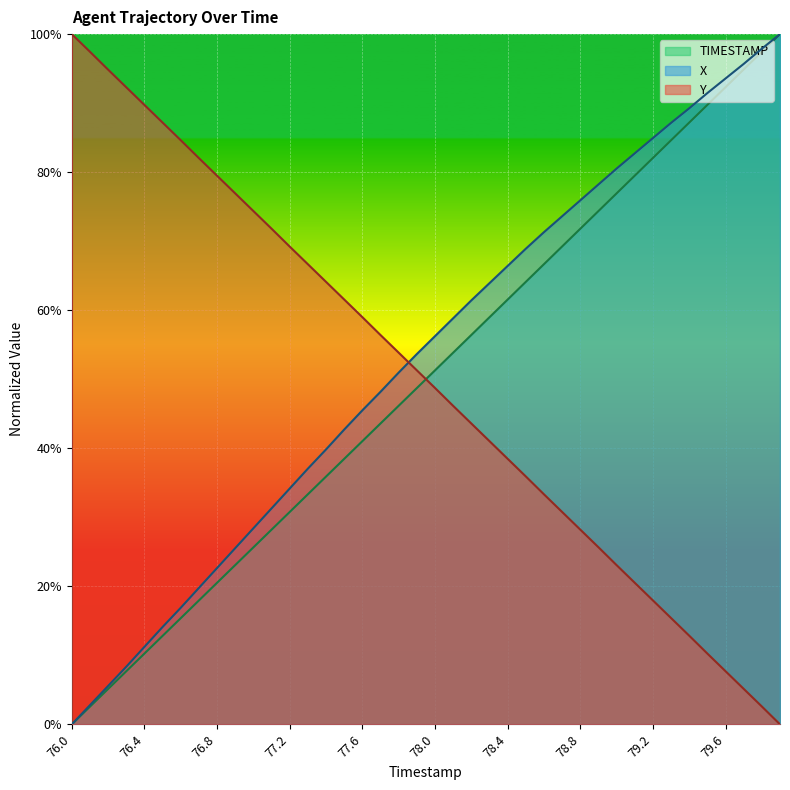

Reading right to left, transcribe all the data shown in this chart.

X: 1.0	1.0	1.0	0.9	0.9	0.9	0.9	0.8	0.8	0.8	0.8	0.8	0.7	0.7	0.7	0.7	0.6	0.6	0.6	0.6	0.5	0.5	0.5	0.5	0.4	0.4	0.4	0.3	0.3	0.3	0.3	0.2	0.2	0.2	0.1	0.1	0.1	0.1	0.0	0.0
Y: 0.0	0.0	0.1	0.1	0.1	0.1	0.2	0.2	0.2	0.2	0.3	0.3	0.3	0.3	0.4	0.4	0.4	0.4	0.5	0.5	0.5	0.5	0.6	0.6	0.6	0.6	0.7	0.7	0.7	0.7	0.8	0.8	0.8	0.8	0.9	0.9	0.9	0.9	1.0	1.0
TIMESTAMP: 1.0	1.0	0.9	0.9	0.9	0.9	0.8	0.8	0.8	0.8	0.7	0.7	0.7	0.7	0.6	0.6	0.6	0.6	0.5	0.5	0.5	0.5	0.4	0.4	0.4	0.4	0.3	0.3	0.3	0.3	0.2	0.2	0.2	0.2	0.1	0.1	0.1	0.1	0.0	0.0